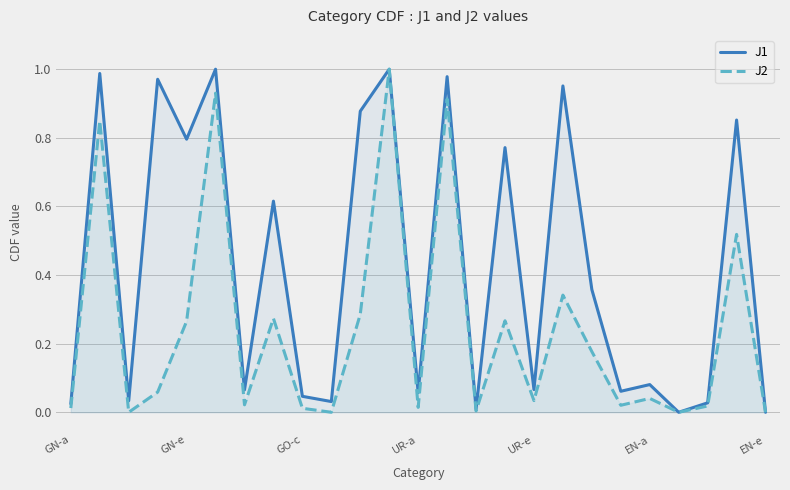

True or false: J1 and J2 intersect in this chart.

False